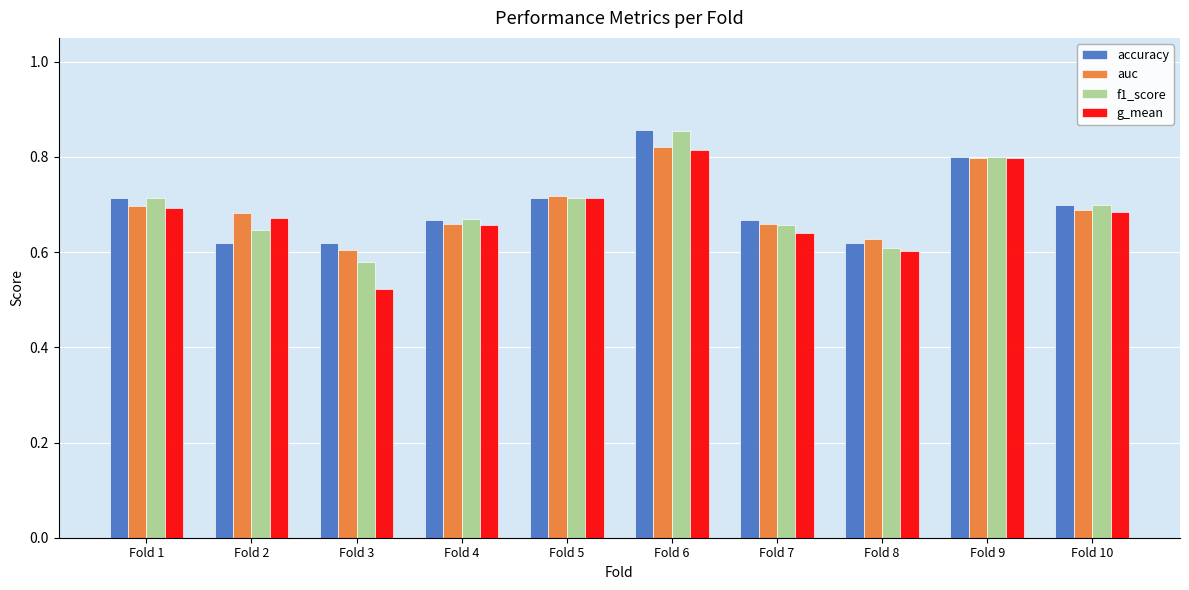

At which label does accuracy reach its peak?

Fold 6